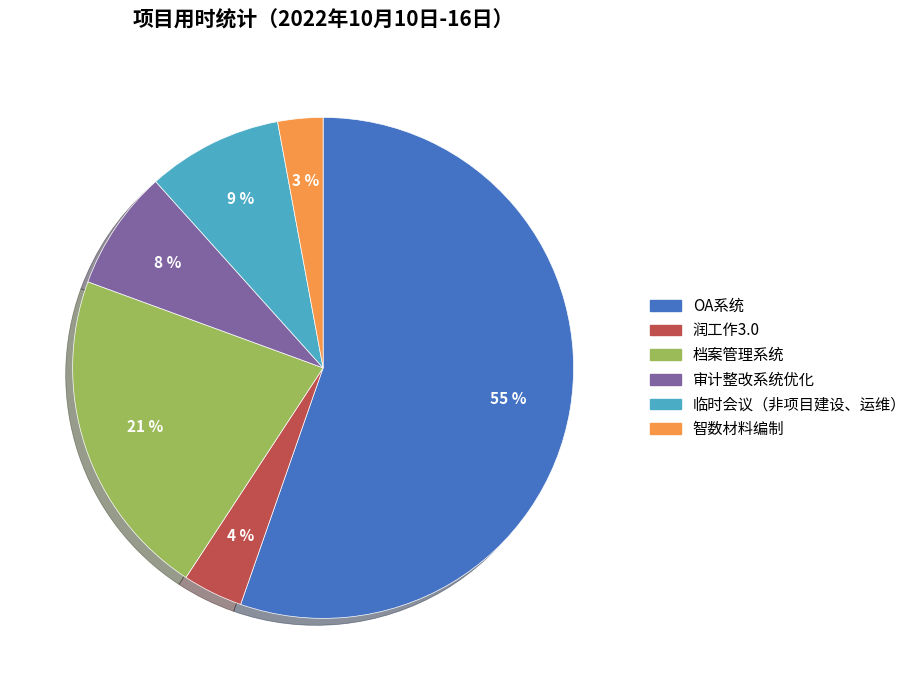

To the nearest percent, what percentage of the pie is 润工作3.0?

4%